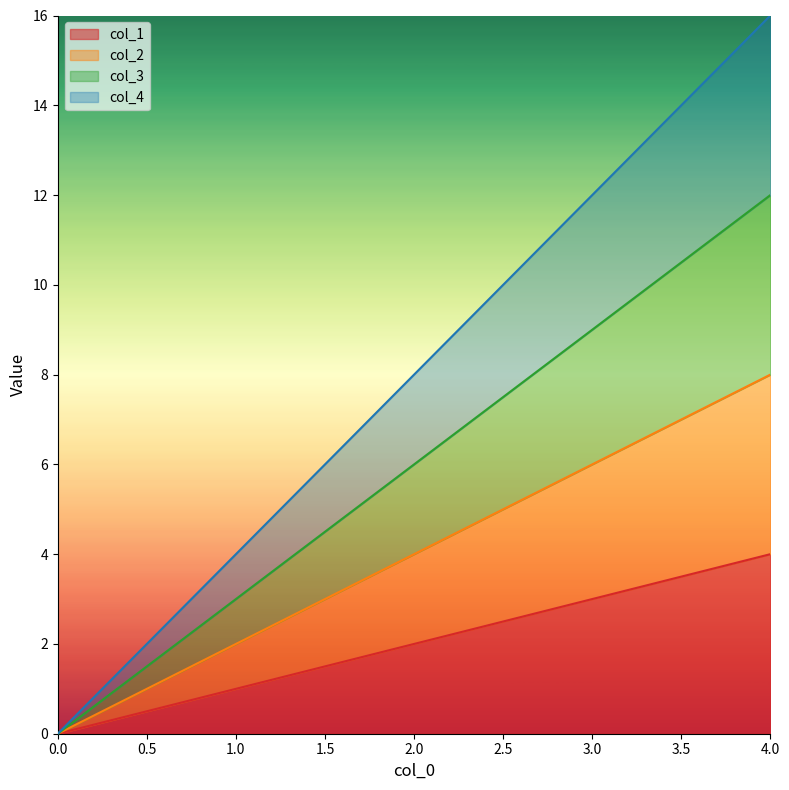

At which label does col_2 first exceed 4?

3